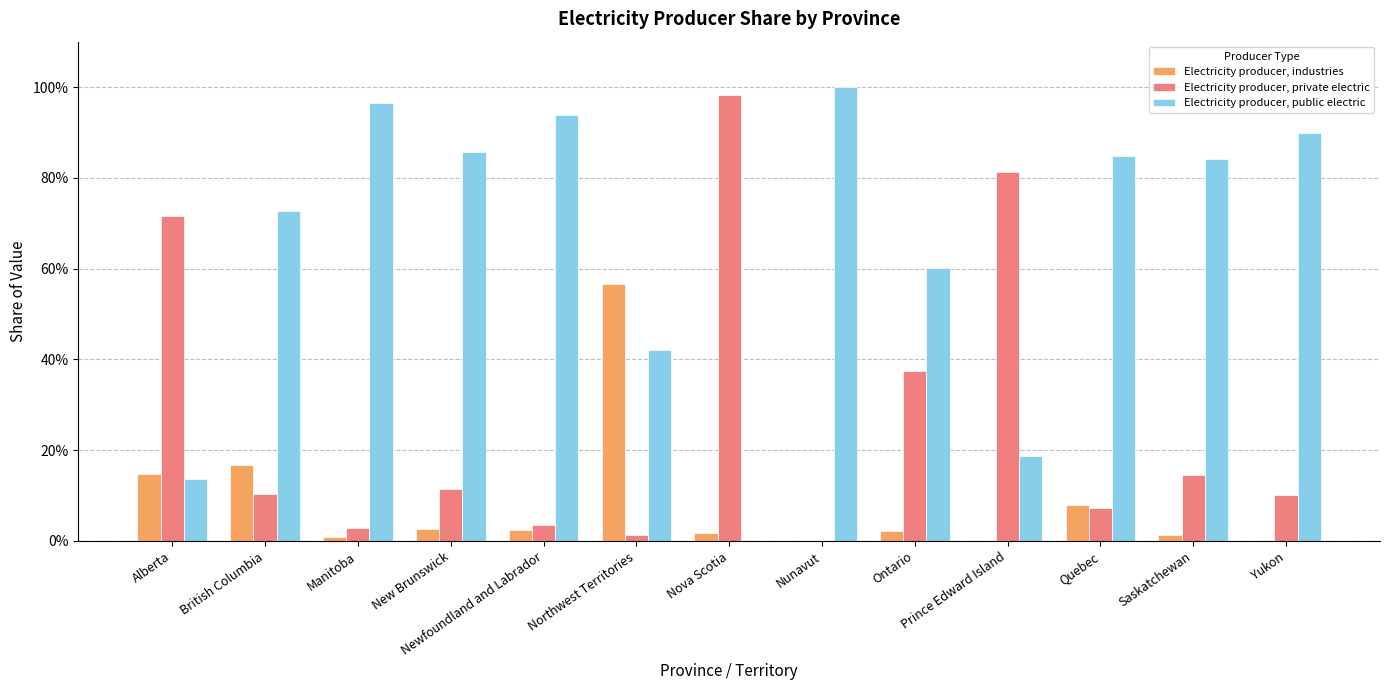

What is the difference between the second highest and second lowest values in the Electricity producer, public electric series?

0.8